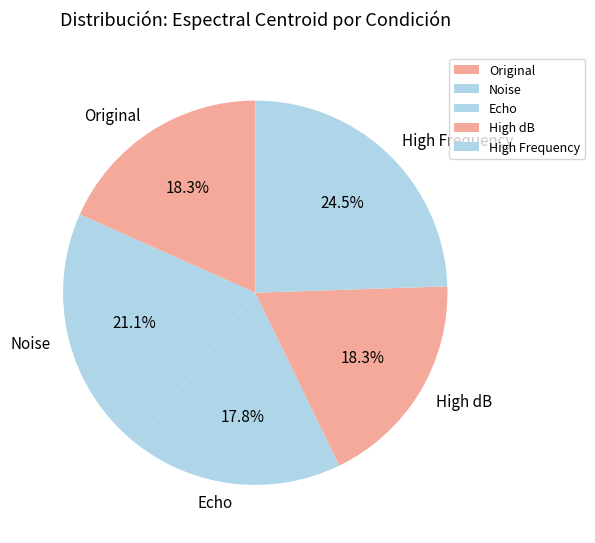

Between High dB and Noise, which is larger?

Noise